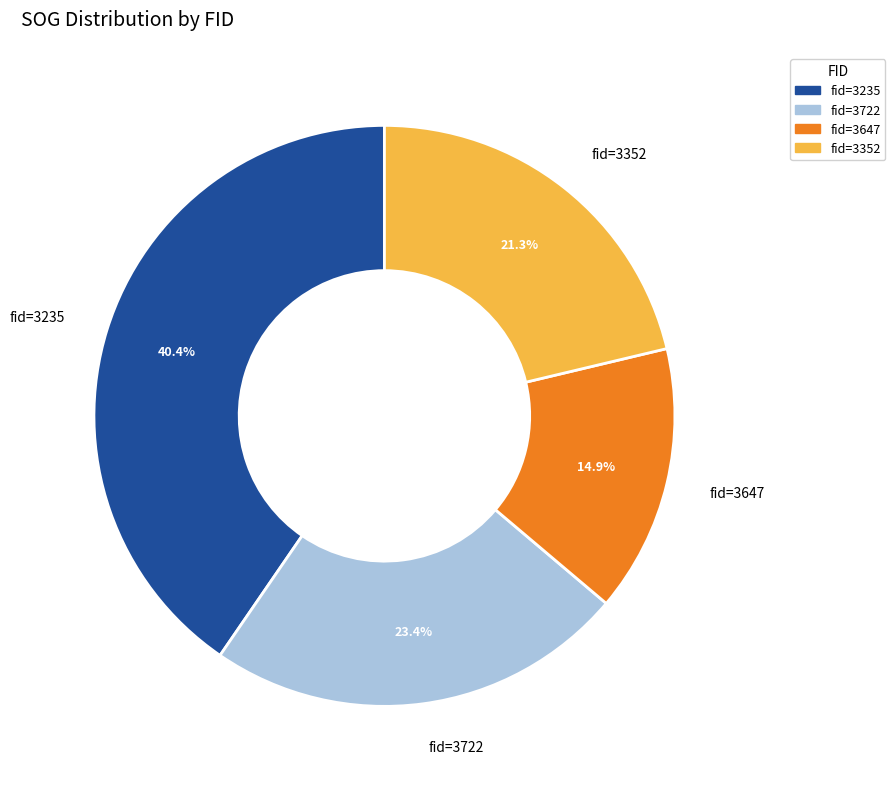

Combined, what portion of the pie is fid=3352 and fid=3235?

61.7%